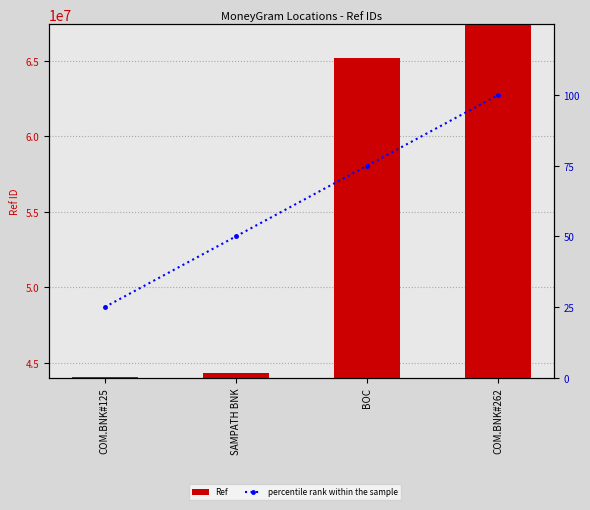

Where is Ref nearest to the value 55705191?

BOC